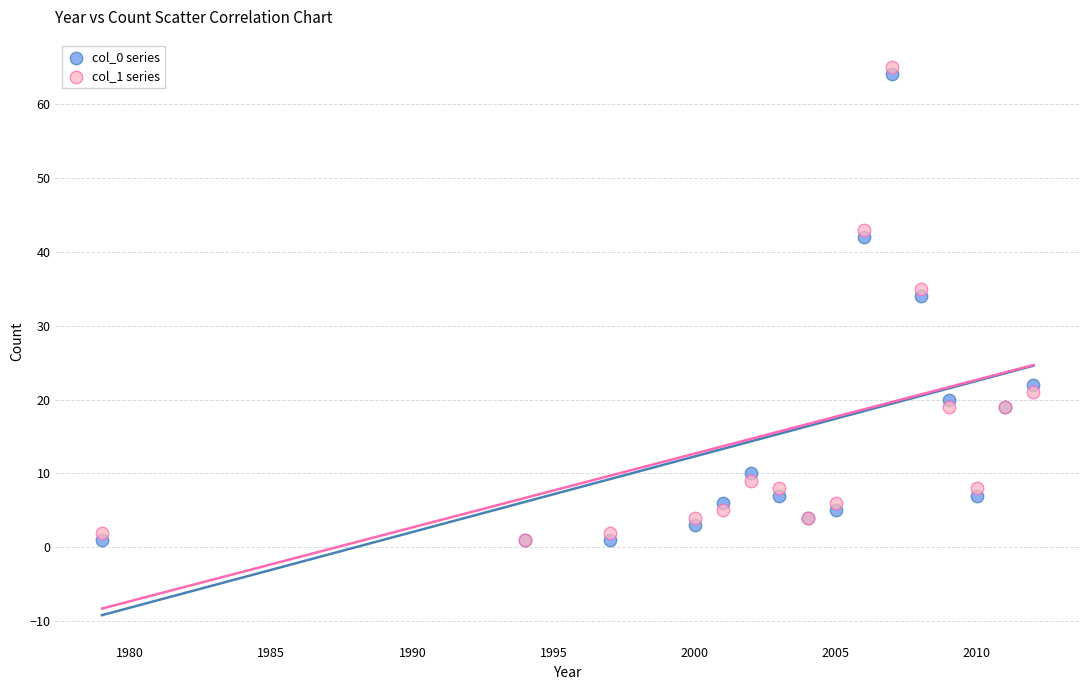

Across all series, what Y value is closest to 33?

34